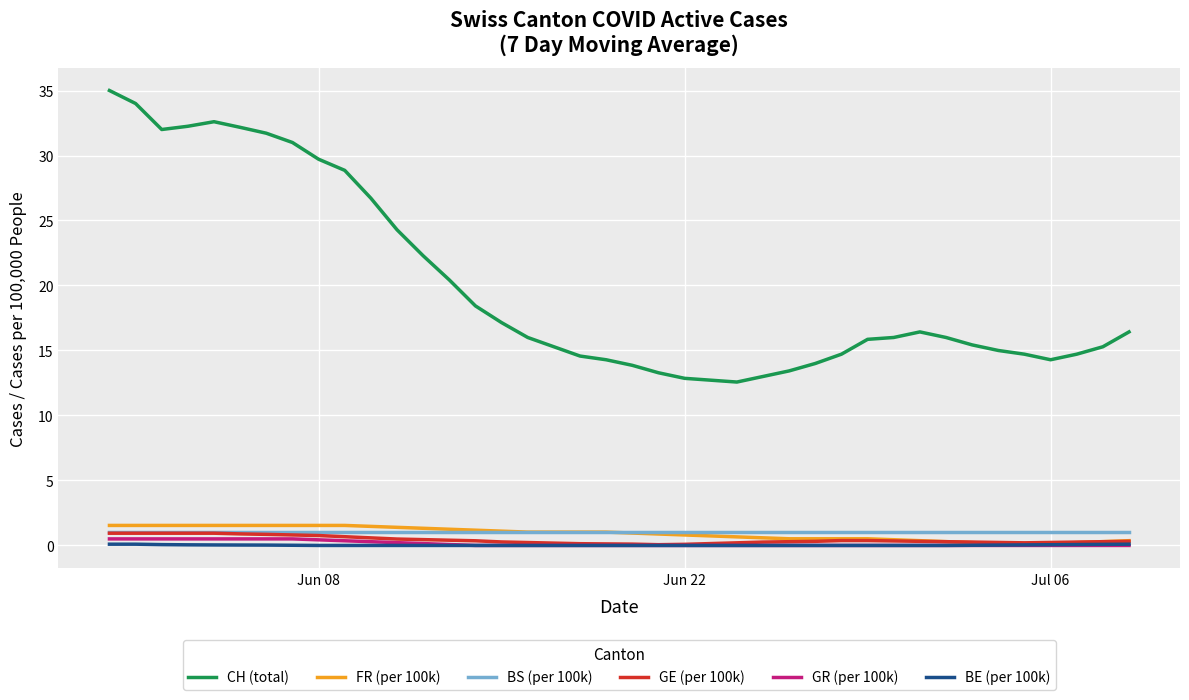

Which series has the largest range (max minus min)?

CH (total)